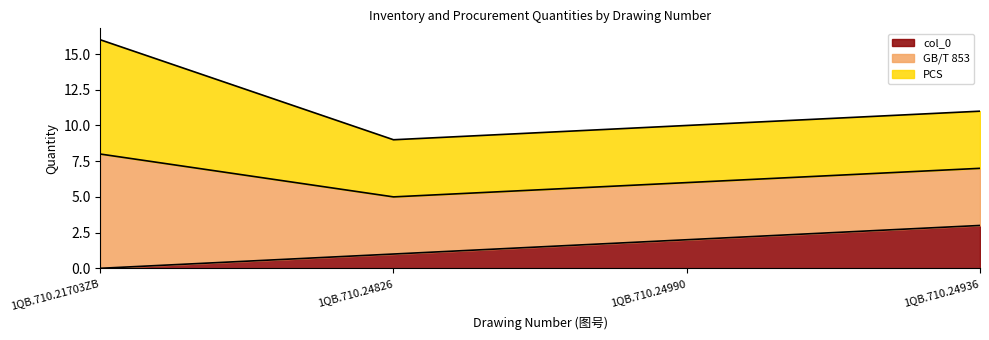

What position from the right is 1QB.710.21703ZB?

4